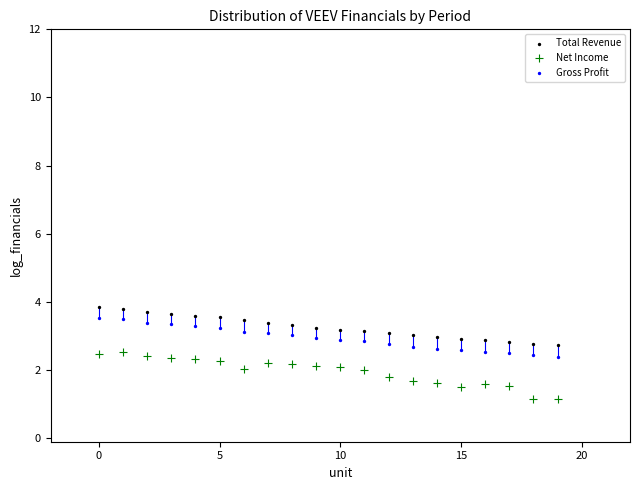

Which series contains the highest Y value?

Total Revenue